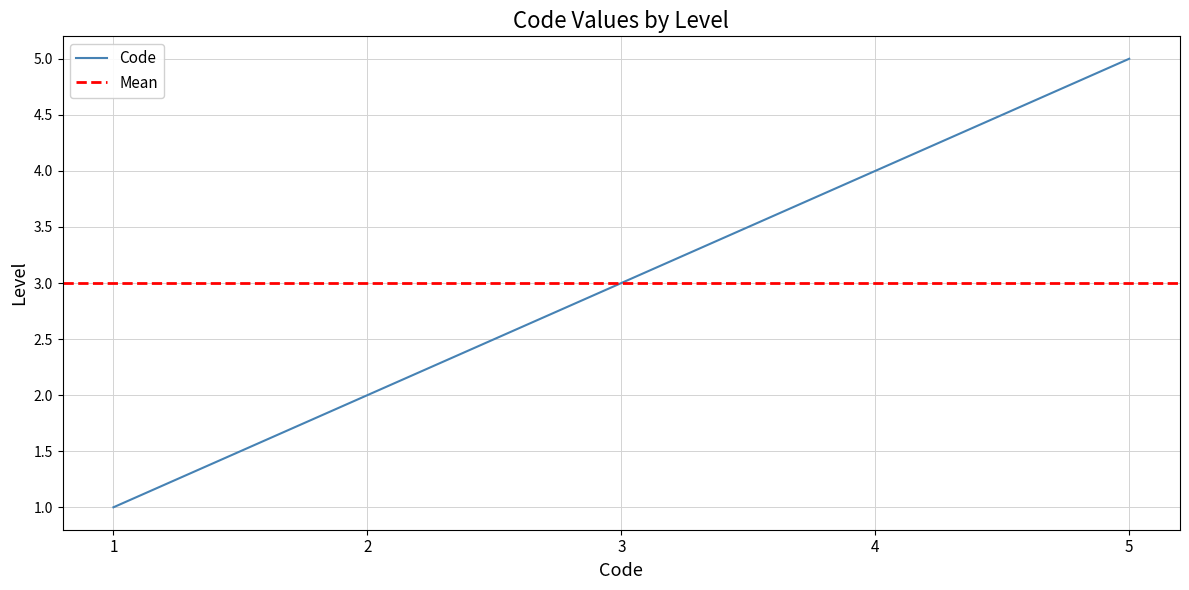

Does the chart display data point markers on the line(s)?

No